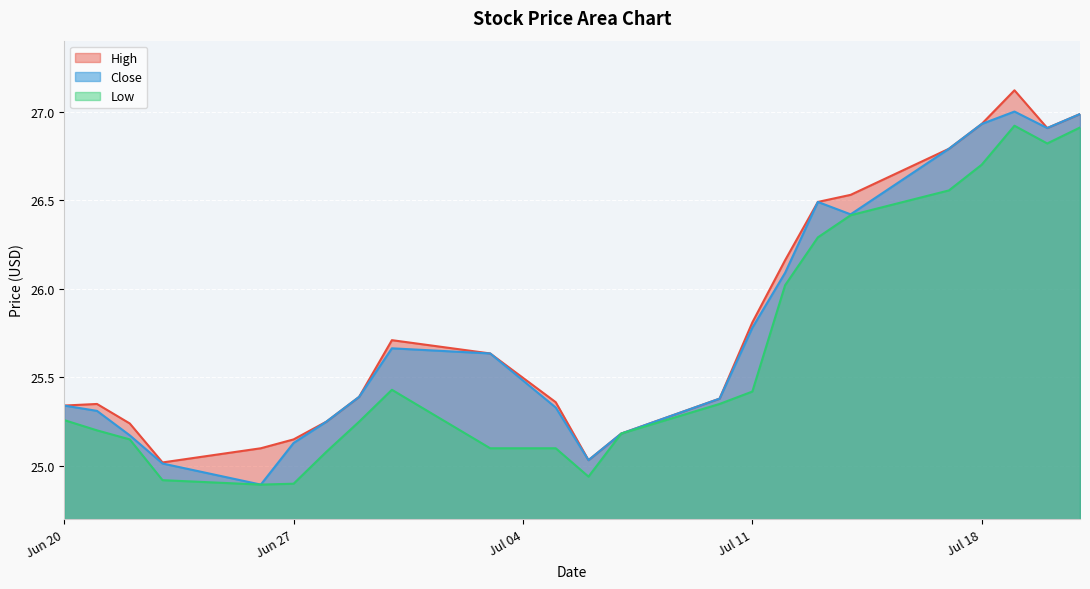

Where is High nearest to the value 26?

2023-07-12